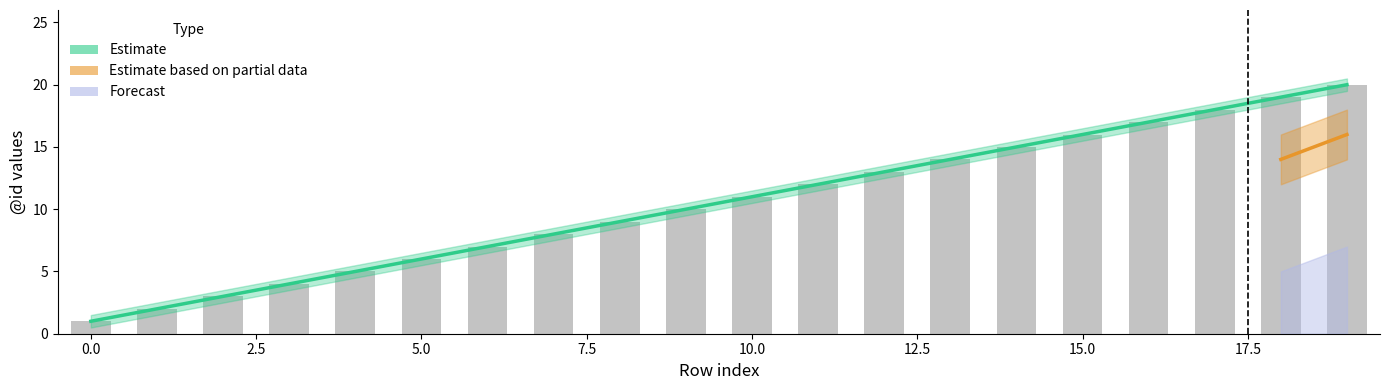

At which label does Estimate first exceed 11?

11